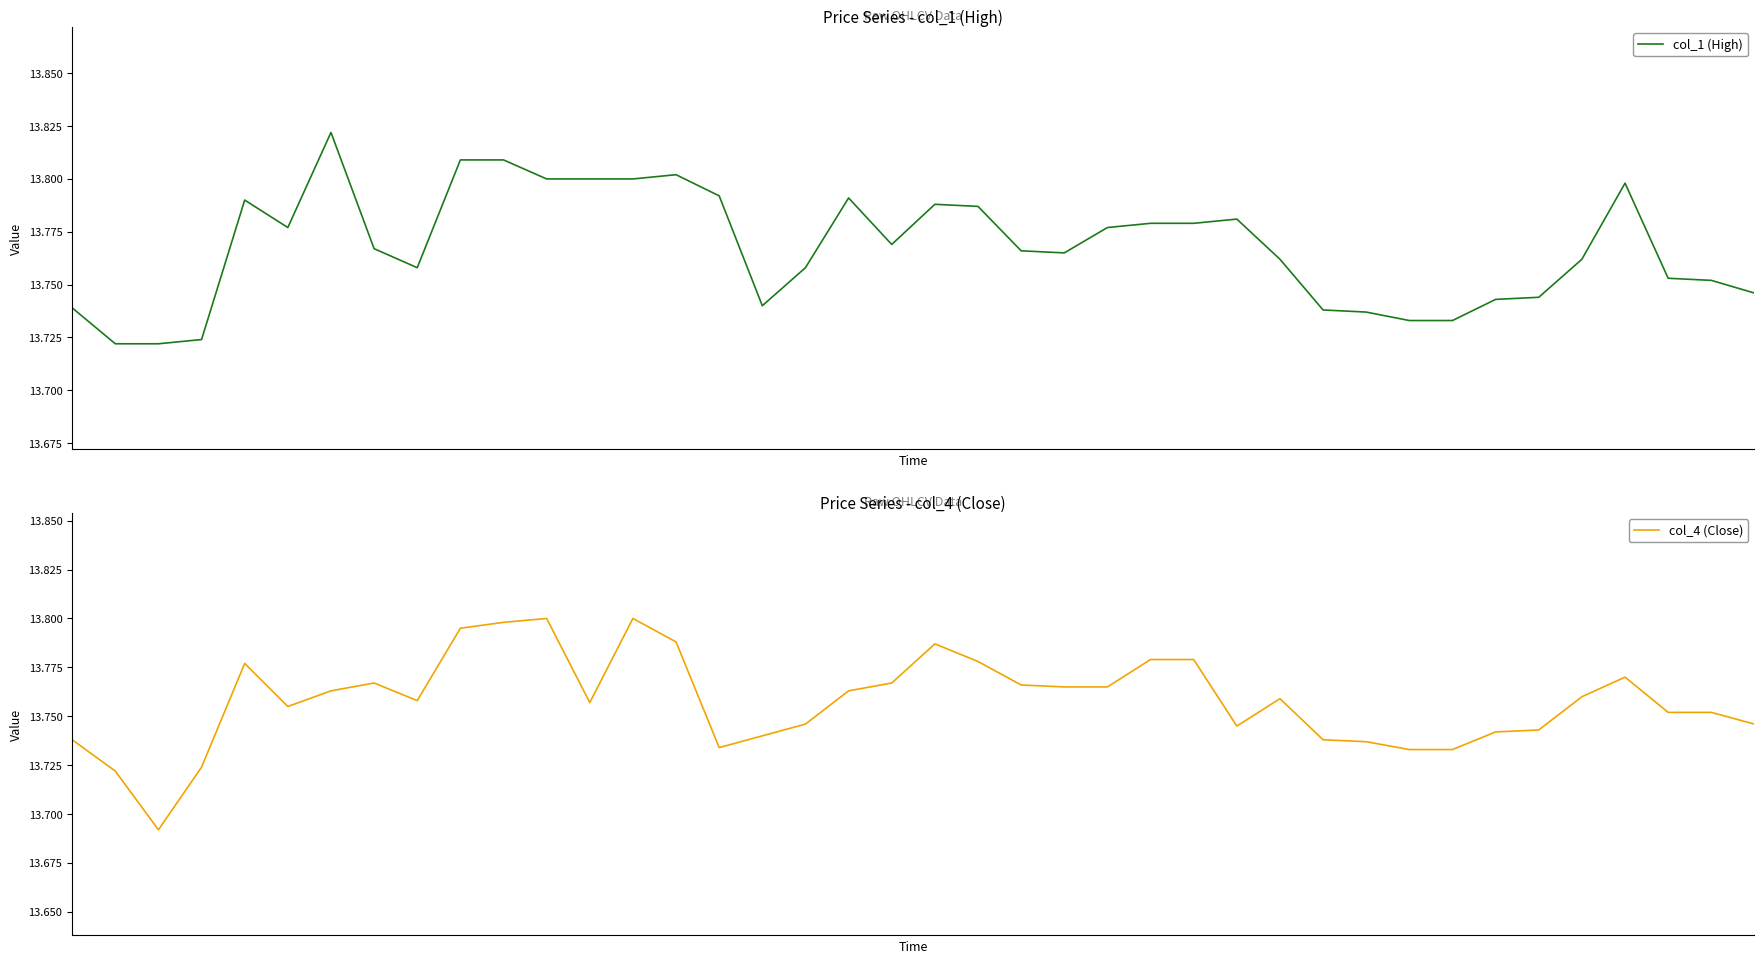

What are all the series names shown in the legend?

col_1 (High), col_4 (Close)